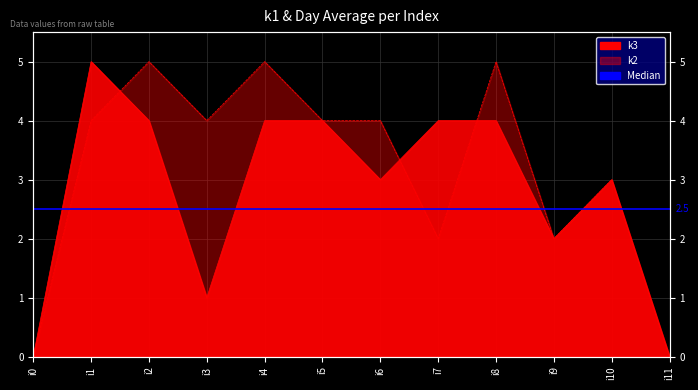

Which series has the largest range (max minus min)?

k3